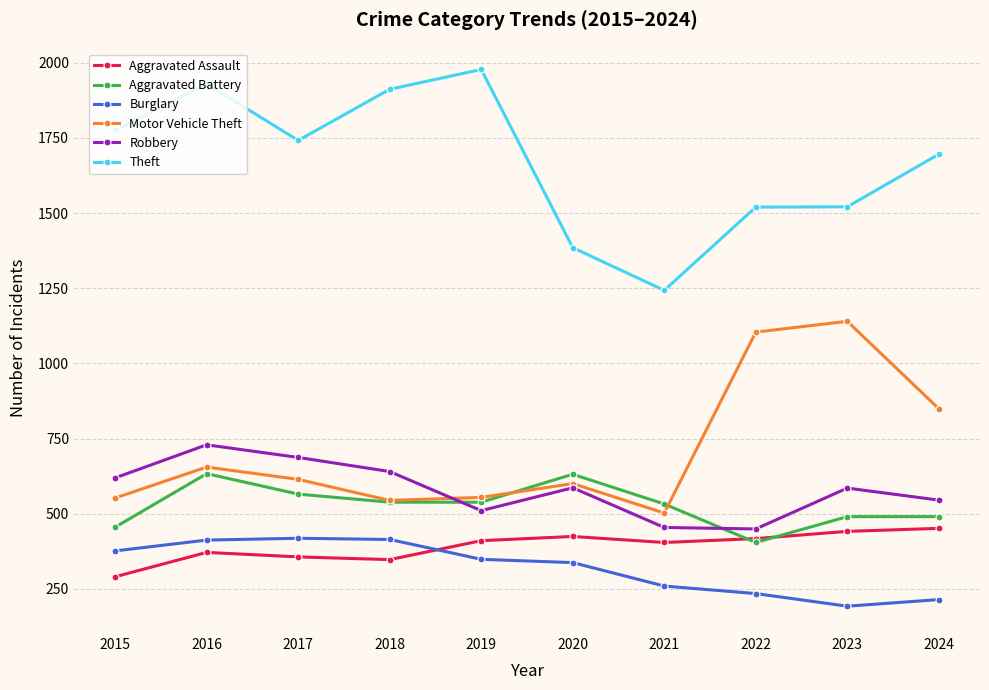

What is the maximum value for Burglary?

418